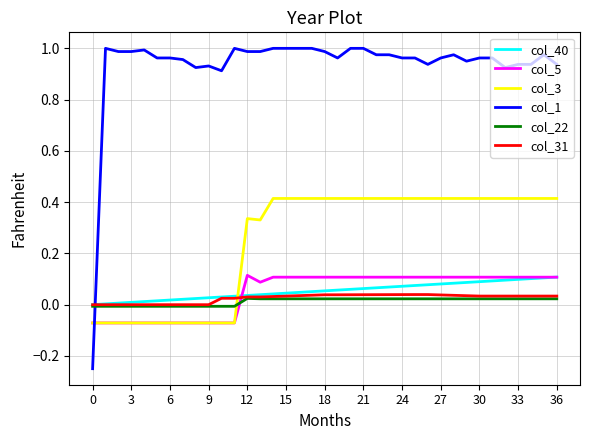

Which series has the largest total across all categories?

col_1